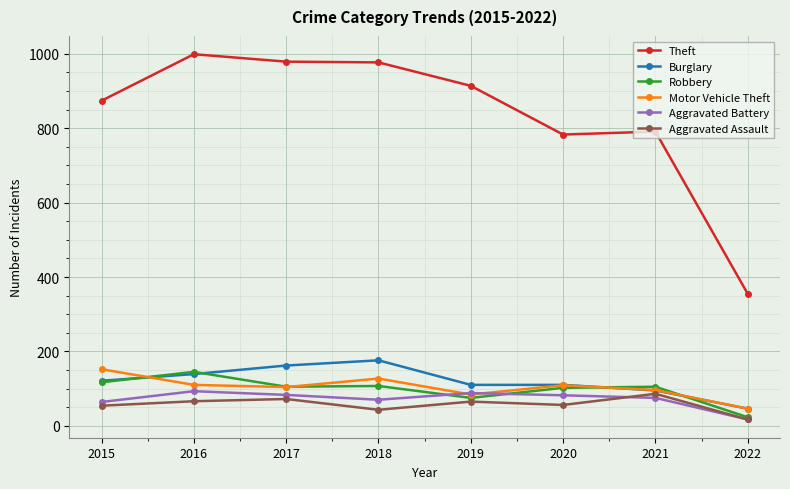

What is the difference between the maximum and minimum values in the Aggravated Battery series?

76